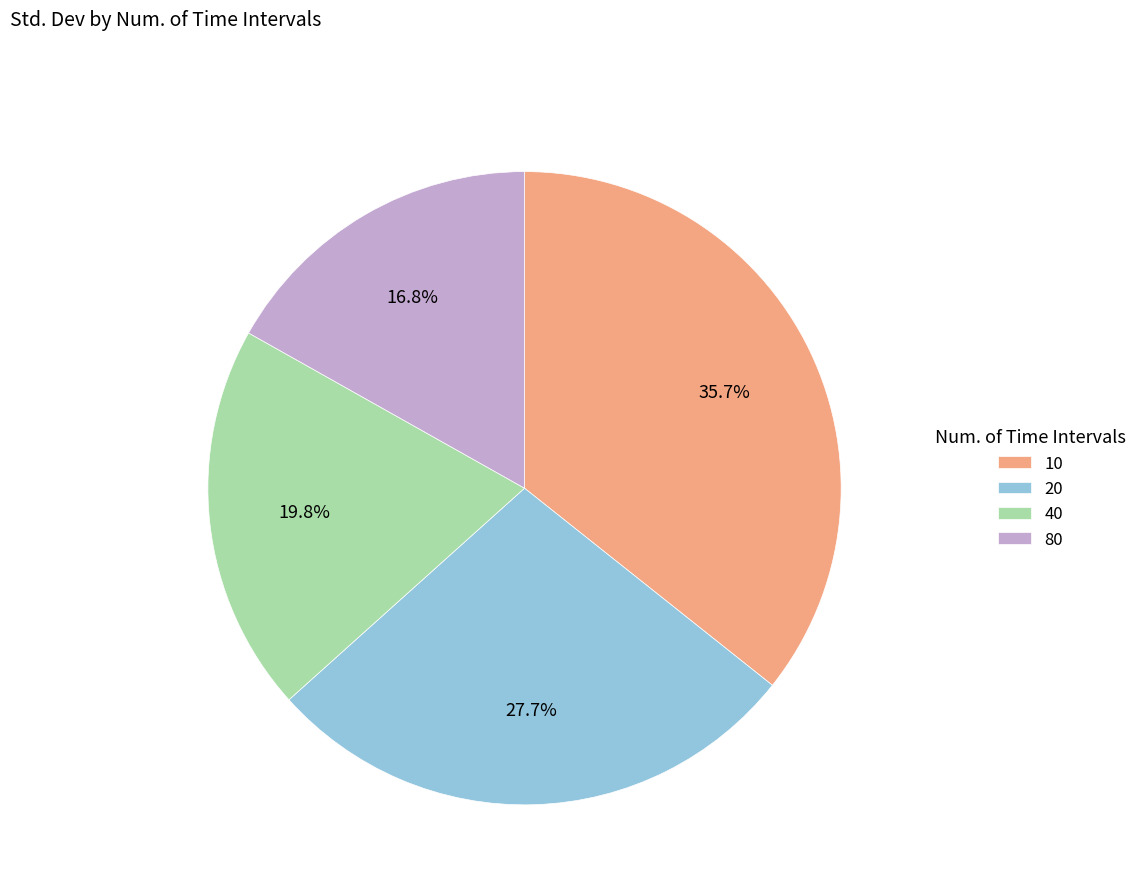

Count the number of slices in the pie.

4